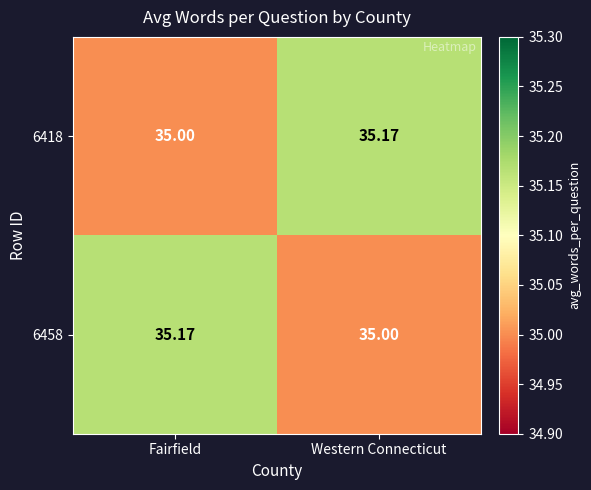

At which label is 6458 closest to 35?

Western Connecticut